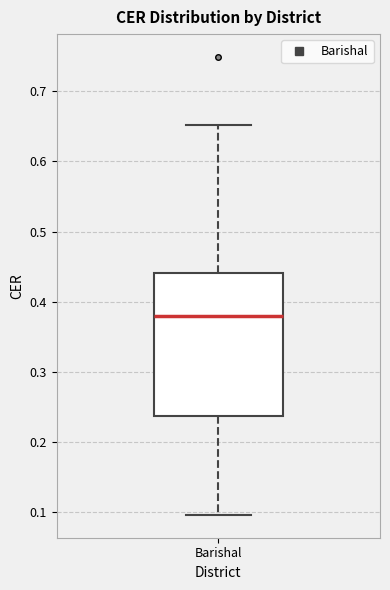

Where does the median line of the box for Barishal sit on the y-axis? The values are not printed on the chart, so give them approximately, as read against the axis.

0.38